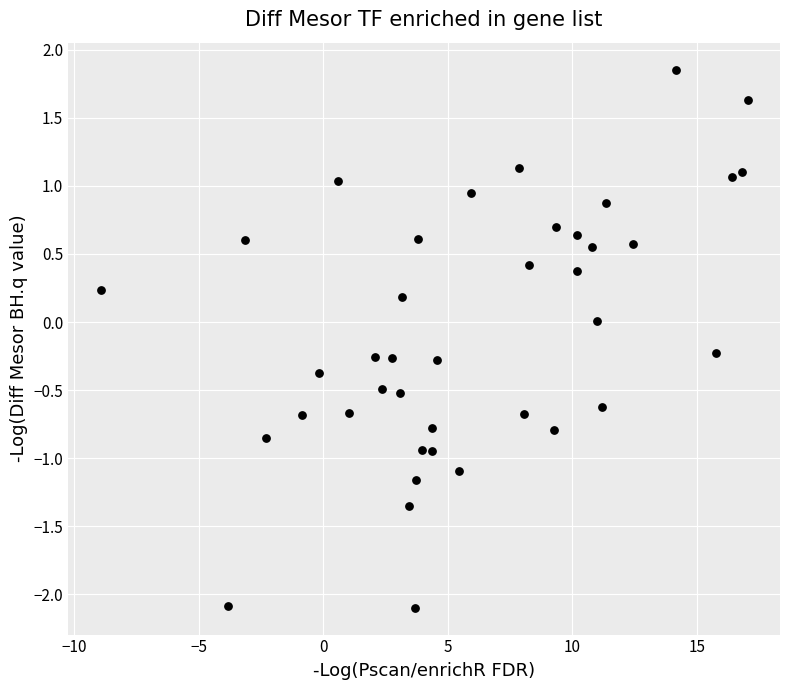

What is the range of X values (max minus min)?

26.0